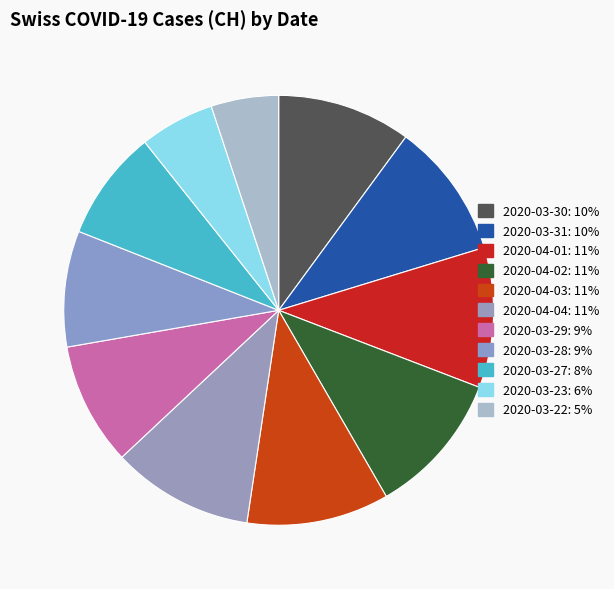

Between 2020-04-01 and 2020-03-22, which is larger?

2020-04-01